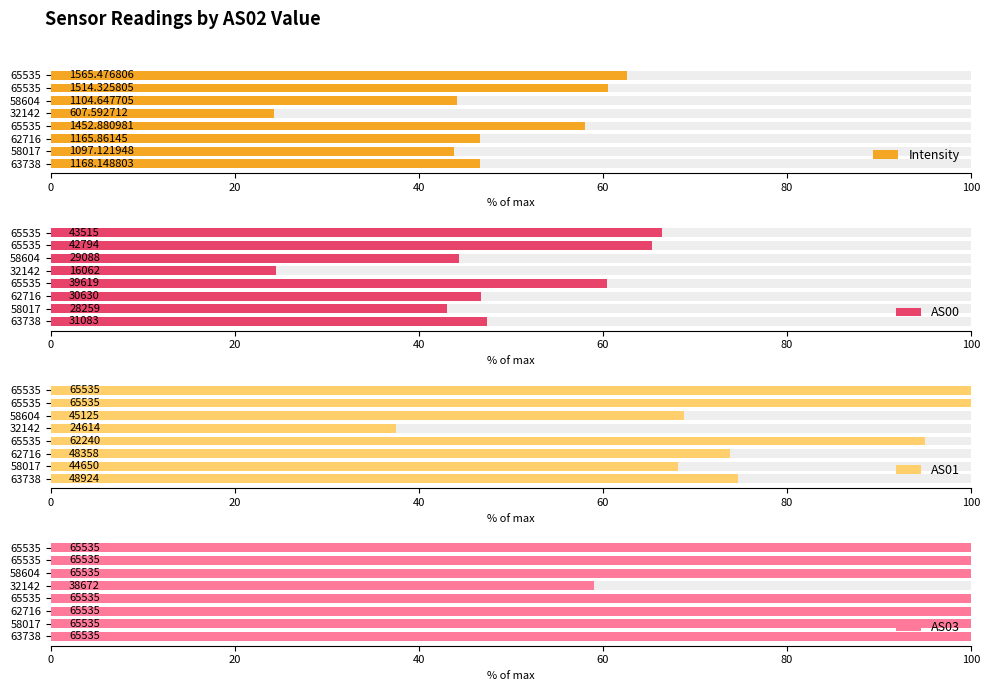

What is the value of the Intensity bar at the 6th from the left?

44.2